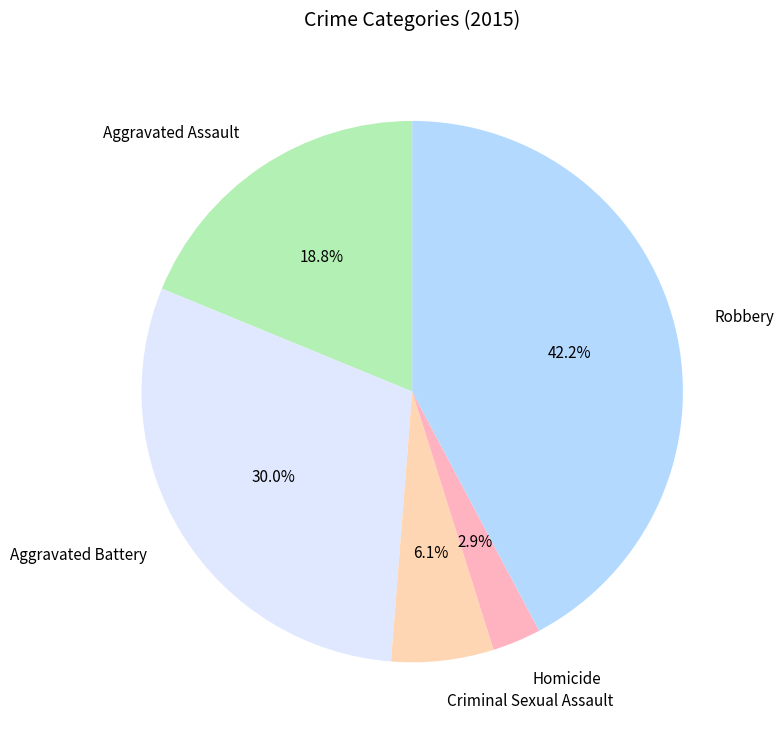

True or false: Criminal Sexual Assault accounts for 14% of the total.

False